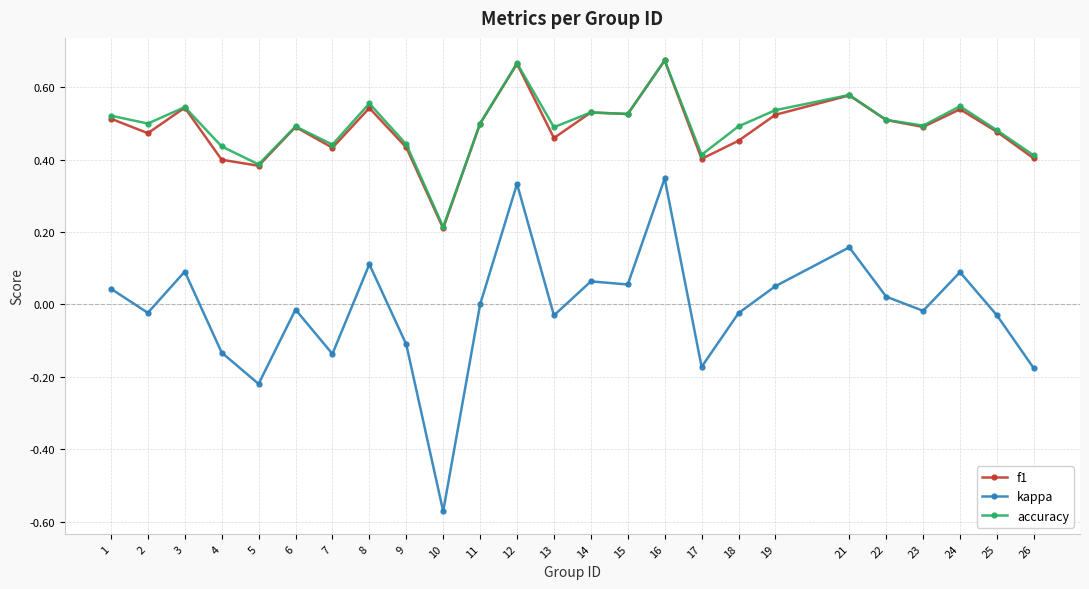

Which series changed the most between 3 and 12?

kappa